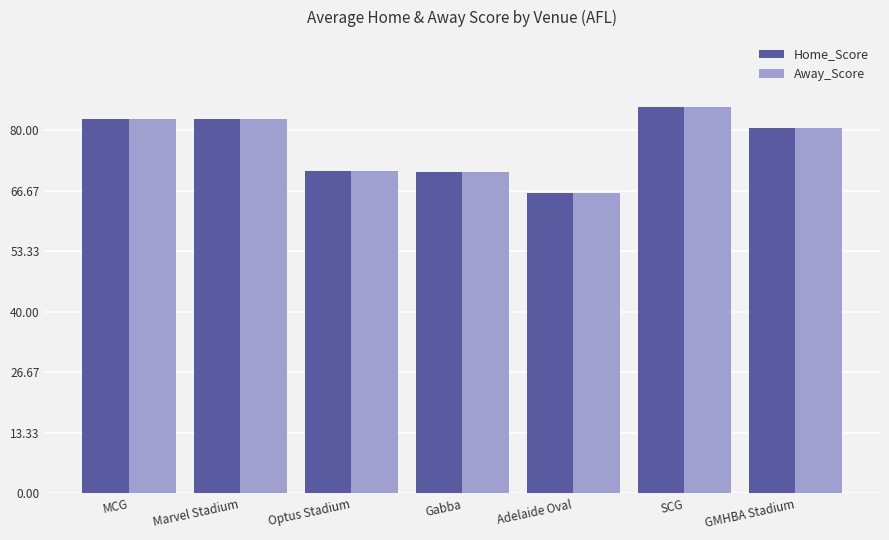

Is it true that Away_Score equals 142.0 at GMHBA Stadium?

False